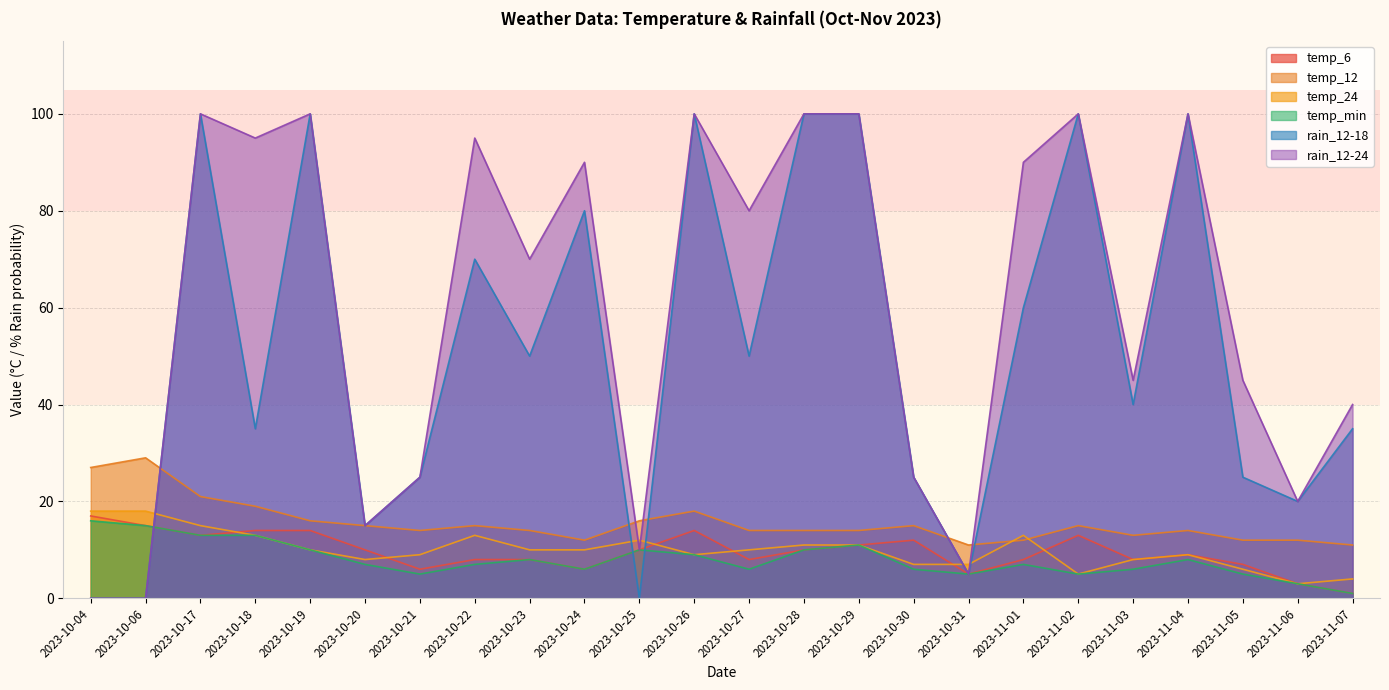

Which category has the highest value in the temp_min series?

2023-10-04